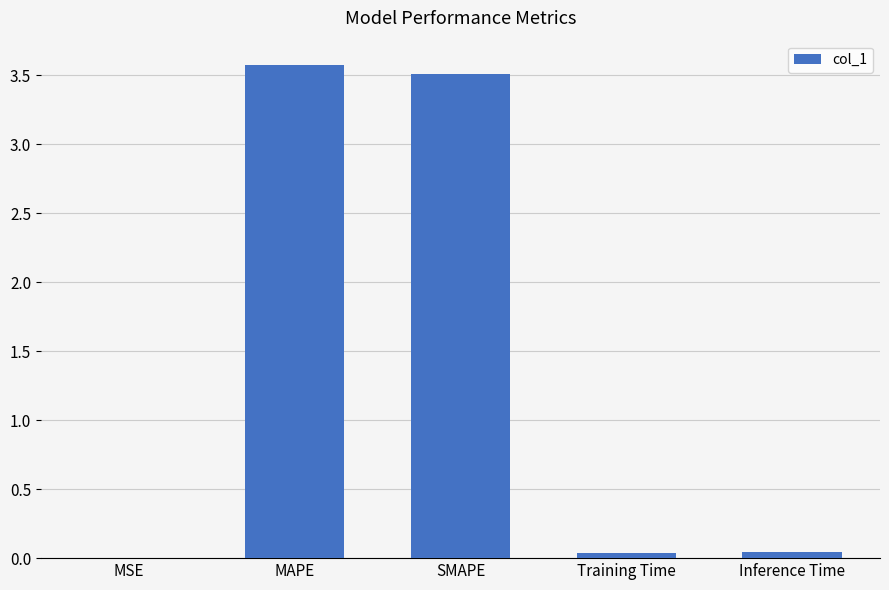

Count the number of categories in the chart.

5